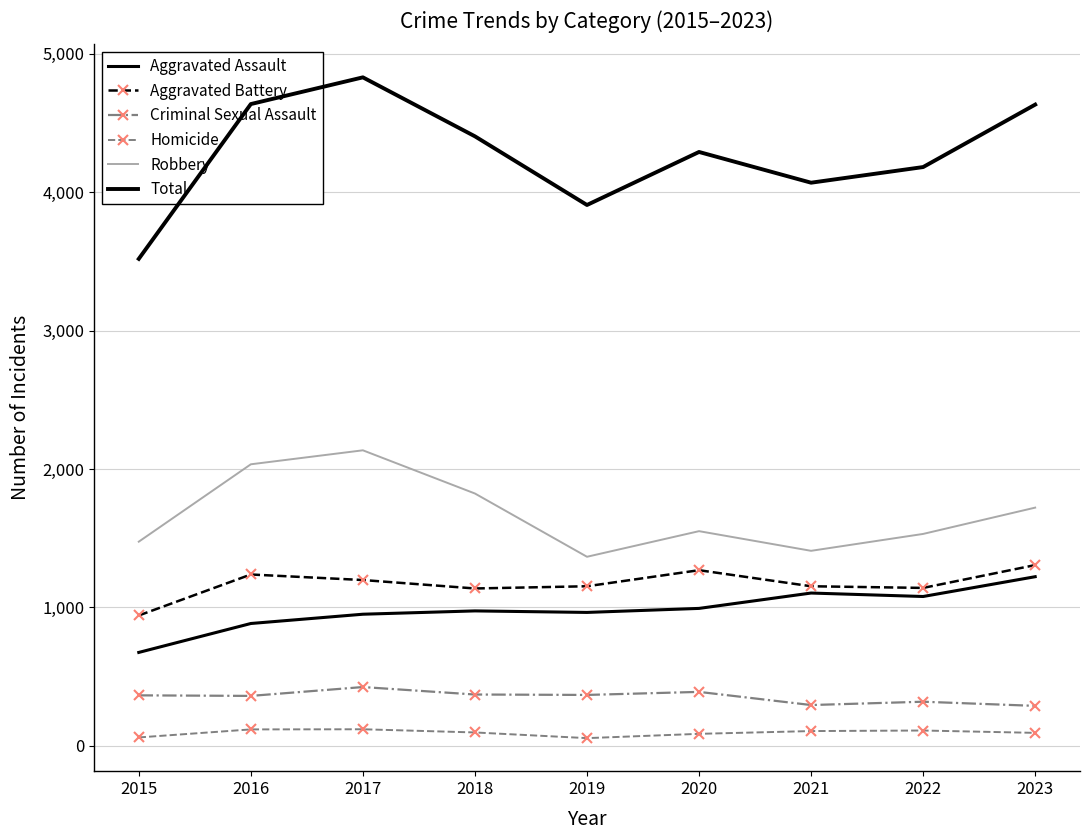

At 2019, list the series in order from largest to smallest.

Total, Robbery, Aggravated Battery, Aggravated Assault, Criminal Sexual Assault, Homicide